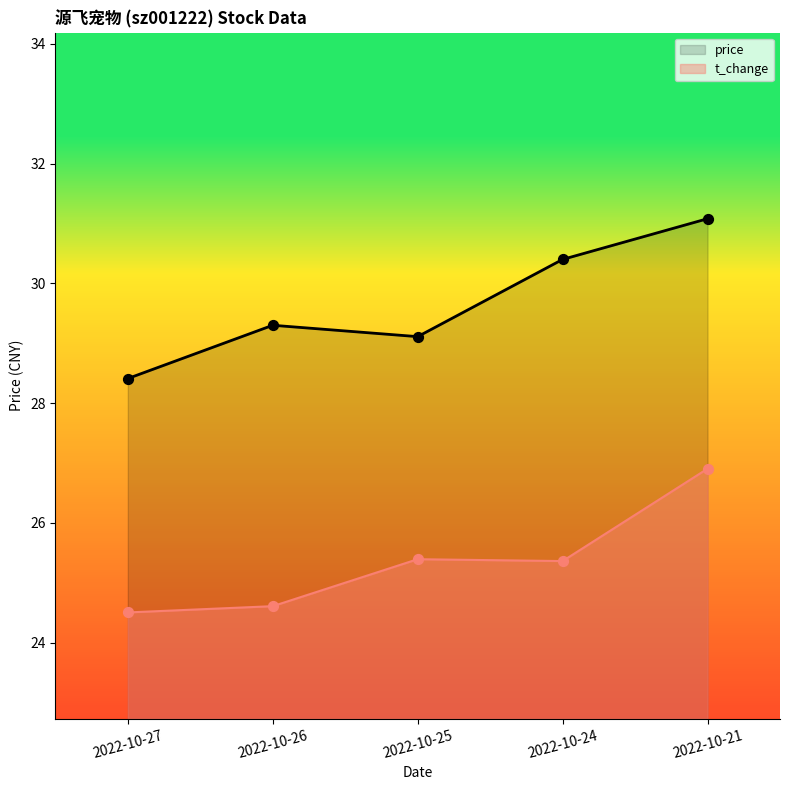

Which series reaches the minimum Y coordinate?

volume